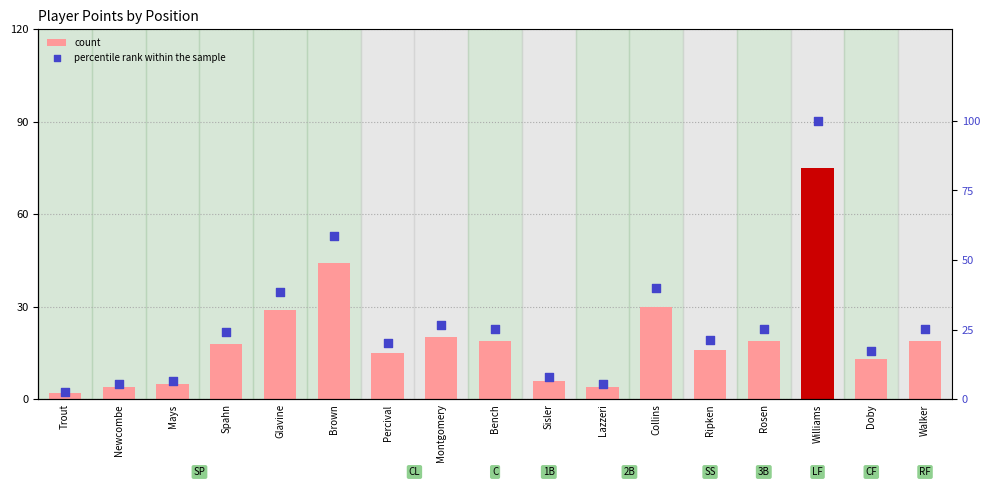

At which category is the sum across all series the highest?

Williams